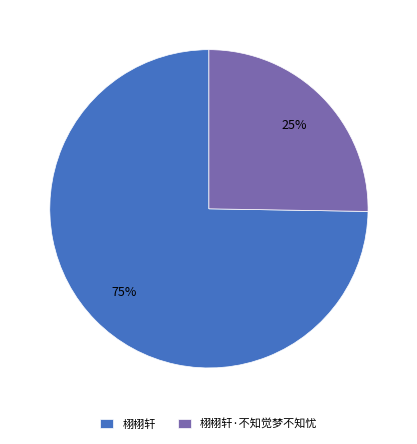

Count the number of slices in the pie.

2